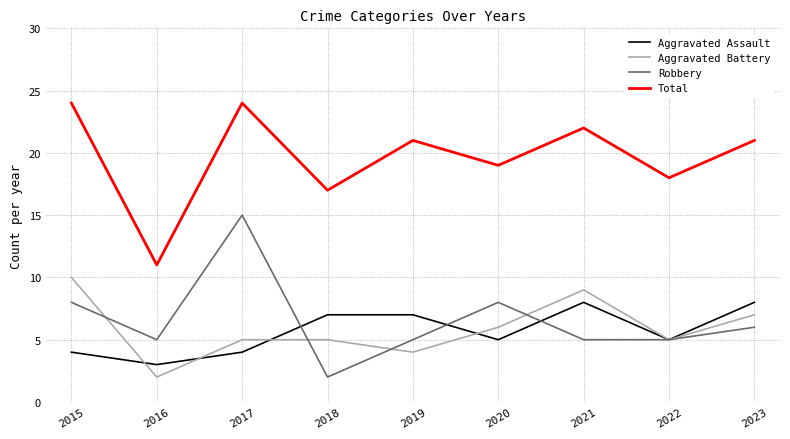

True or false: Total and Aggravated Battery intersect in this chart.

False